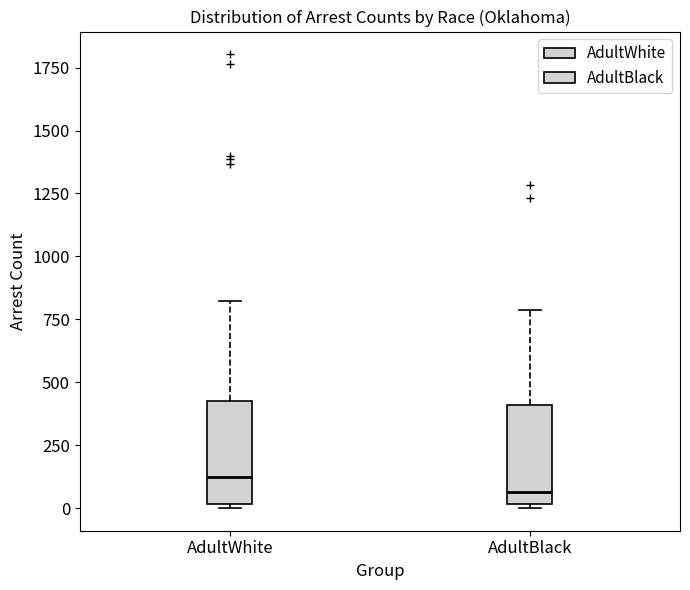

Where does the median line of the box for AdultWhite sit on the y-axis? The values are not printed on the chart, so give them approximately, as read against the axis.

100